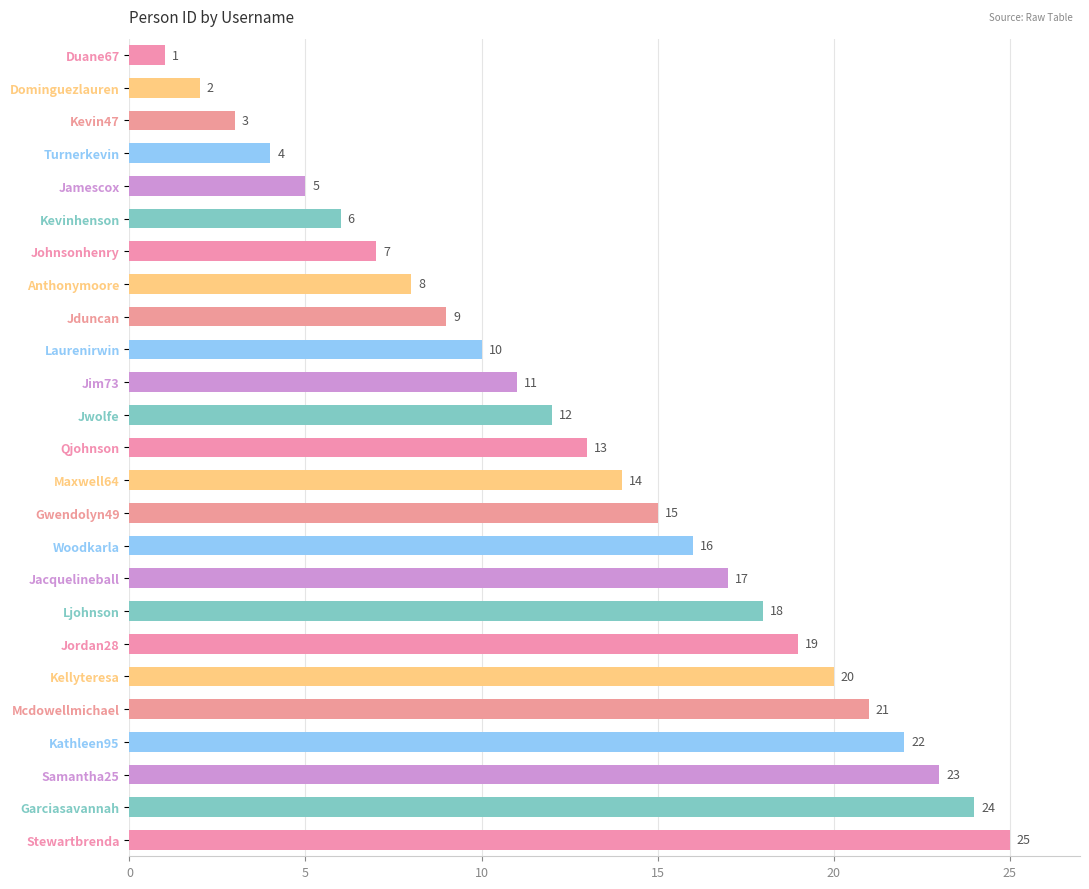

How many data points are less than 13?

12